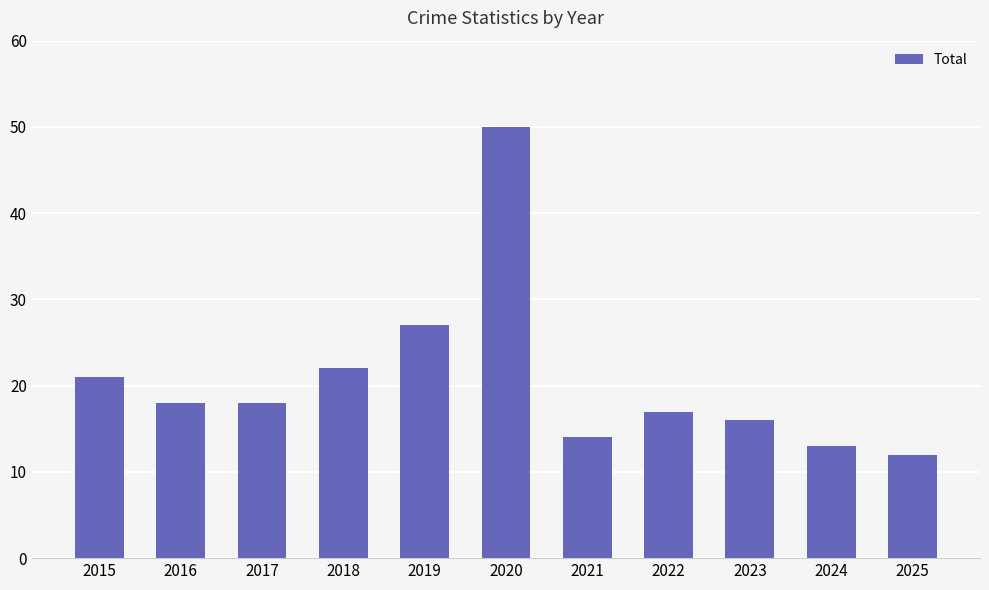

At which category does the chart reach its minimum across all series?

2025